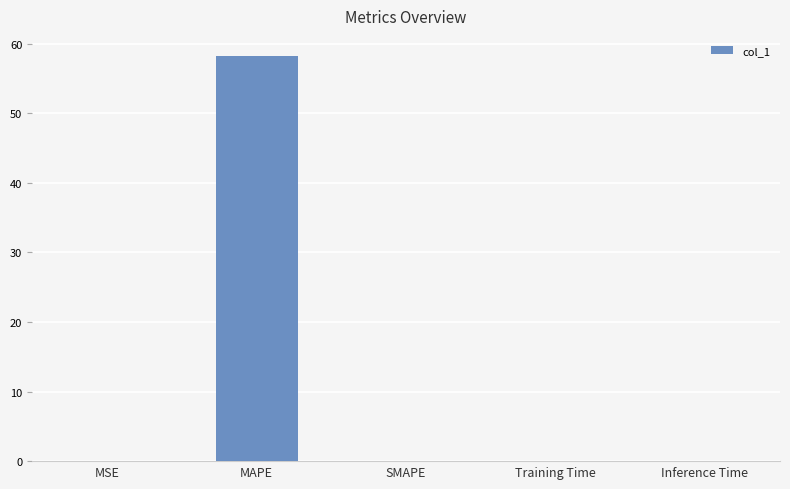

Count the number of categories in the chart.

5